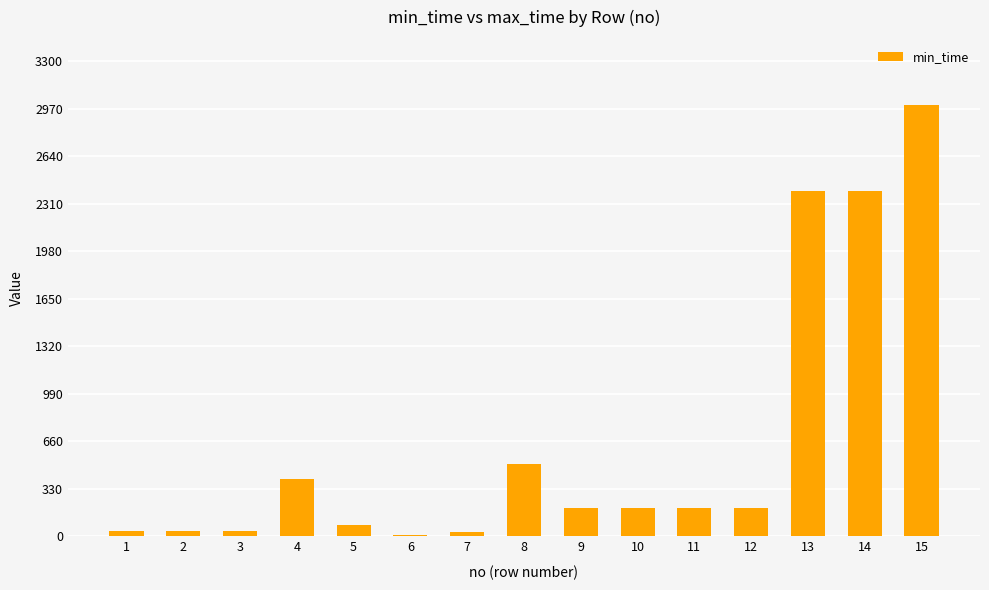

At which category does the chart reach its peak across all series?

15